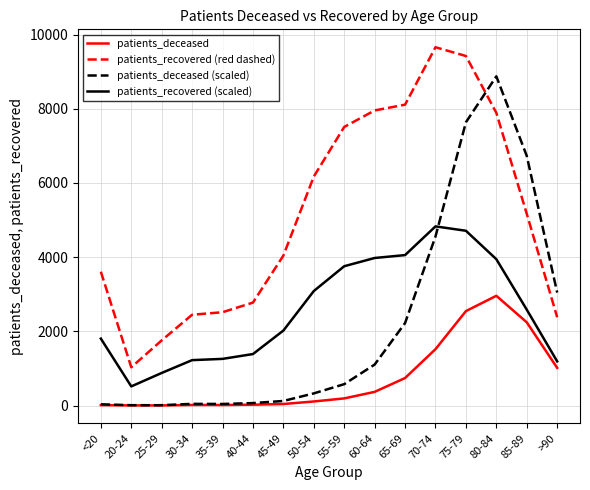

True or false: patients_recovered (scaled) has a value of 2749.2 at 70-74.

False